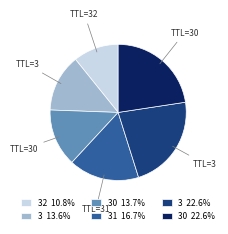

Combined, do 30 13.7% and 31 16.7% account for over 50%?

No